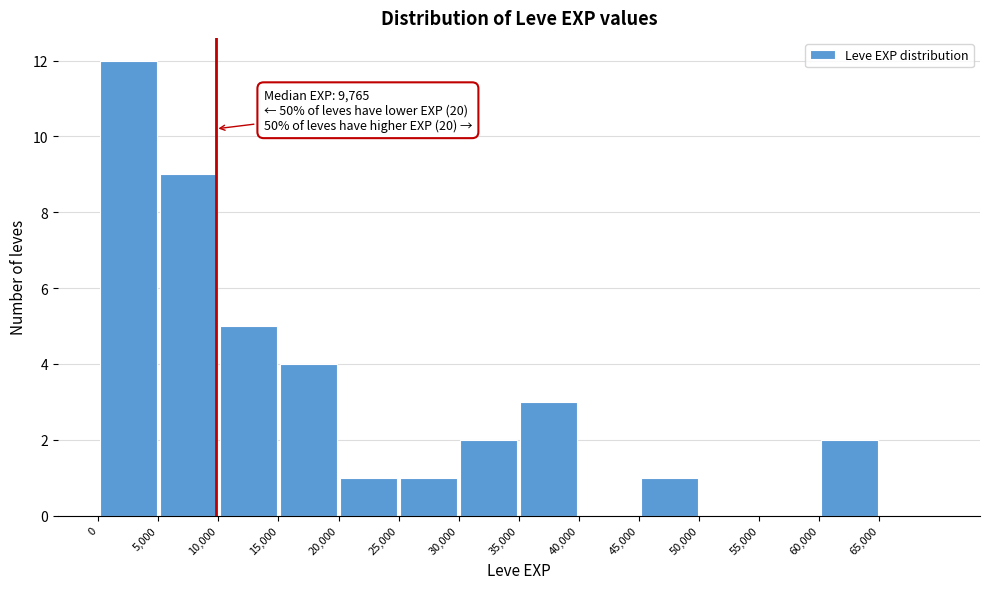

Over which range of the x-axis is the bar tallest?

0 to 5000